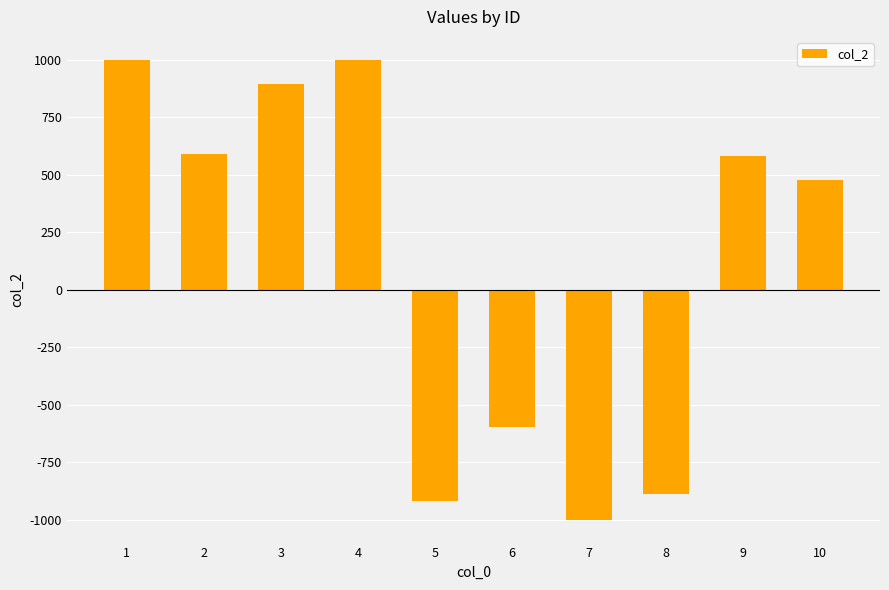

How many categories are shown in the chart?

10